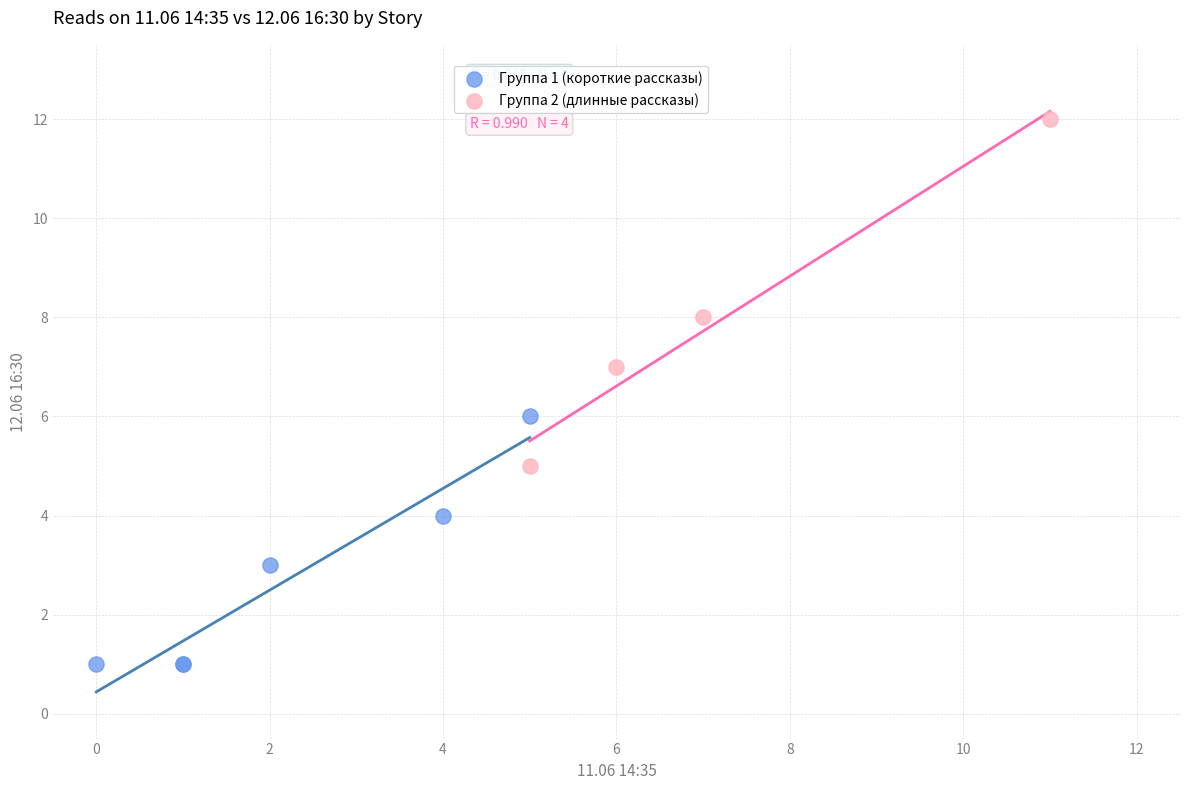

Which series reaches the minimum Y coordinate?

Группа 1 (короткие рассказы)